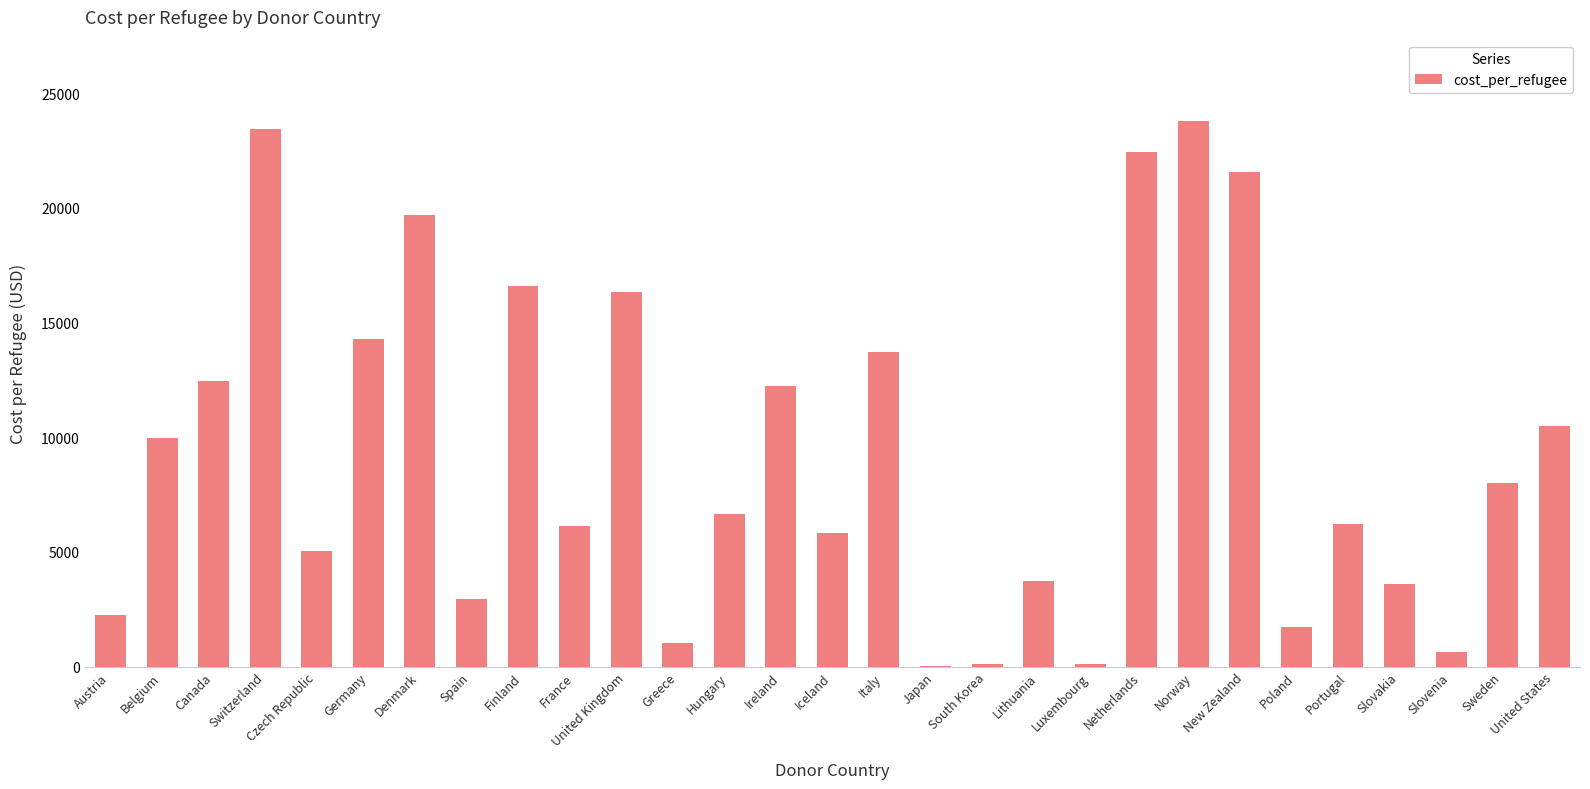

Read the value at Hungary.

6660.4